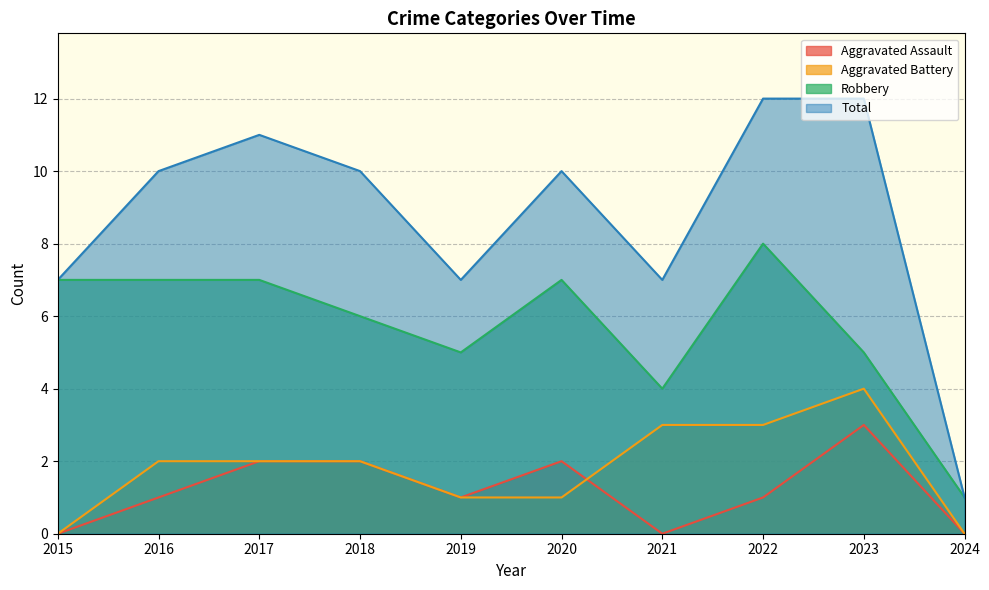

At 2024, list the series in order from smallest to largest.

Aggravated Assault, Aggravated Battery, Robbery, Total